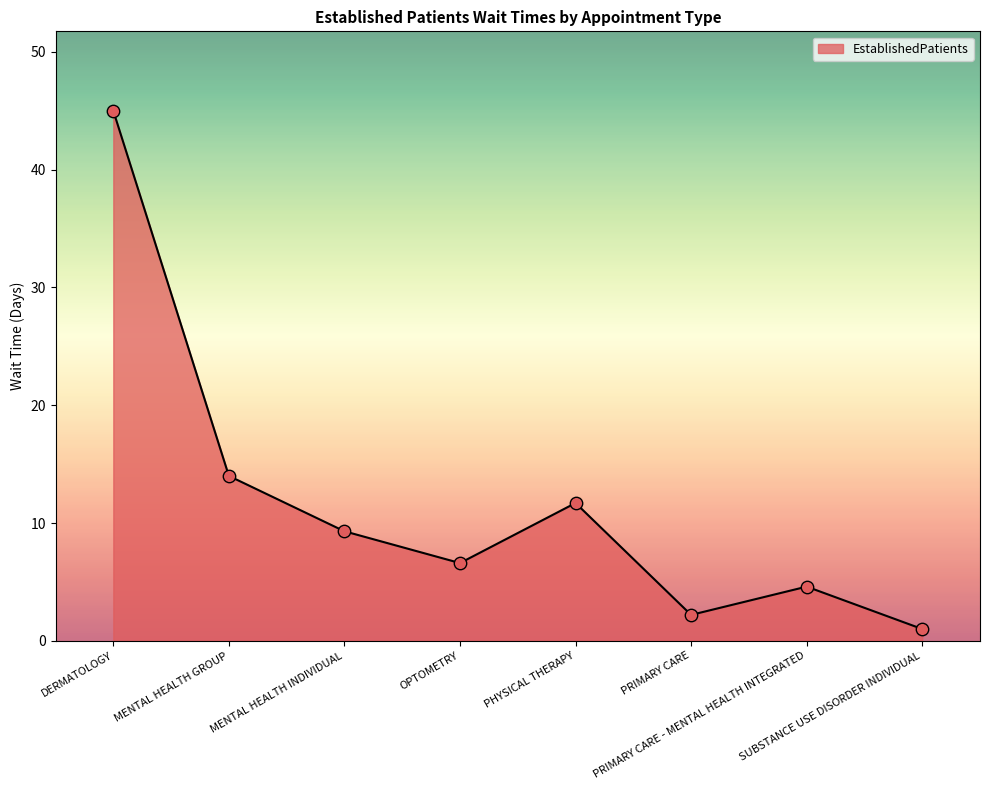

Approximately how many times larger is the value at DERMATOLOGY compared to PHYSICAL THERAPY?

3.8